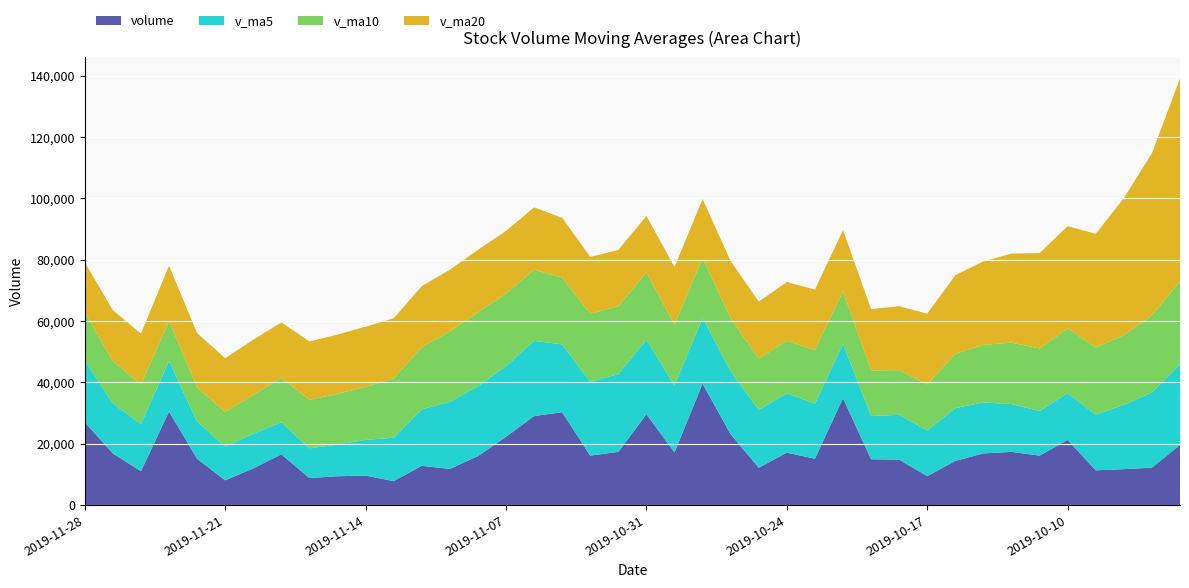

Reading right to left, list all the values displayed in this chart.

v_ma5: 2019-09-27=26256.8	2019-09-30=24517.0	2019-10-08=20949.4	2019-10-09=18174.2	2019-10-10=15245.6	2019-10-11=14549.8	2019-10-14=15577.8	2019-10-15=16605.5	2019-10-16=17220.8	2019-10-17=14856.6	2019-10-18=14598.4	2019-10-21=14115.3	2019-10-22=17715.6	2019-10-23=17857.9	2019-10-24=19388.9	2019-10-25=18861.1	2019-10-28=20489.8	2019-10-29=21436.8	2019-10-30=21843.7	2019-10-31=24350.0	2019-11-01=25380.3	2019-11-04=23991.3	2019-11-05=22129.3	2019-11-06=24503.2	2019-11-07=23029.5	2019-11-08=22759.2	2019-11-11=21890.9	2019-11-12=18396.9	2019-11-13=14155.9	2019-11-14=11627.0	2019-11-15=10311.5	2019-11-18=9715.5	2019-11-19=10465.8	2019-11-20=11294.2	2019-11-21=10986.6	2019-11-22=12125.2	2019-11-25=16458.2	2019-11-26=15356.8	2019-11-27=16331.9	2019-11-28=20119.5
v_ma10: 2019-09-27=27128.3	2019-09-30=25134.8	2019-10-08=22734.5	2019-10-09=21935.2	2019-10-10=21104.4	2019-10-11=20403.3	2019-10-14=20047.4	2019-10-15=18777.4	2019-10-16=17697.5	2019-10-17=15051.1	2019-10-18=14574.1	2019-10-21=14846.6	2019-10-22=17160.5	2019-10-23=17539.3	2019-10-24=17122.7	2019-10-25=16729.7	2019-10-28=17302.6	2019-10-29=19576.2	2019-10-30=19850.8	2019-10-31=21869.4	2019-11-01=22120.7	2019-11-04=22240.6	2019-11-05=21783.1	2019-11-06=23173.5	2019-11-07=23689.7	2019-11-08=24069.8	2019-11-11=22941.1	2019-11-12=20263.1	2019-11-13=19329.6	2019-11-14=17328.3	2019-11-15=16535.4	2019-11-18=15803.2	2019-11-19=14431.4	2019-11-20=12725.1	2019-11-21=11306.8	2019-11-22=11218.4	2019-11-25=13086.8	2019-11-26=12911.3	2019-11-27=13813.0	2019-11-28=15553.0
v_ma20: 2019-09-27=66099.6	2019-09-30=52866.6	2019-10-08=44685.4	2019-10-09=37011.0	2019-10-10=33334.9	2019-10-11=31088.3	2019-10-14=29036.4	2019-10-15=27237.2	2019-10-16=25614.9	2019-10-17=23075.5	2019-10-18=20851.2	2019-10-21=19990.7	2019-10-22=19947.5	2019-10-23=19737.2	2019-10-24=19113.5	2019-10-25=18566.5	2019-10-28=18675.0	2019-10-29=19176.8	2019-10-30=18774.1	2019-10-31=18460.2	2019-11-01=18347.4	2019-11-04=18543.6	2019-11-05=19471.8	2019-11-06=20356.4	2019-11-07=20406.2	2019-11-08=20399.7	2019-11-11=20121.8	2019-11-12=19919.7	2019-11-13=19590.2	2019-11-14=19598.8	2019-11-15=19328.0	2019-11-18=19021.9	2019-11-19=18107.2	2019-11-20=17949.3	2019-11-21=17498.3	2019-11-22=17644.1	2019-11-25=18014.0	2019-11-26=16587.2	2019-11-27=16571.3	2019-11-28=16440.7
volume: 2019-09-27=19618.0	2019-09-30=12233.0	2019-10-08=11738.0	2019-10-09=11357.0	2019-10-10=21282.0	2019-10-11=16139.0	2019-10-14=17373.1	2019-10-15=16876.1	2019-10-16=14433.6	2019-10-17=9461.0	2019-10-18=14848.0	2019-10-21=14958.0	2019-10-22=34877.3	2019-10-23=15145.0	2019-10-24=17116.0	2019-10-25=12209.0	2019-10-28=23102.0	2019-10-29=39612.0	2019-10-30=17179.5	2019-10-31=29647.2	2019-11-01=17361.0	2019-11-04=16156.9	2019-11-05=30302.0	2019-11-06=29049.0	2019-11-07=22278.5	2019-11-08=16009.5	2019-11-11=11815.4	2019-11-12=12832.3	2019-11-13=7844.0	2019-11-14=9634.0	2019-11-15=9432.0	2019-11-18=8835.0	2019-11-19=16584.0	2019-11-20=11986.0	2019-11-21=8096.0	2019-11-22=15125.0	2019-11-25=30499.8	2019-11-26=11077.0	2019-11-27=16861.8	2019-11-28=27034.0